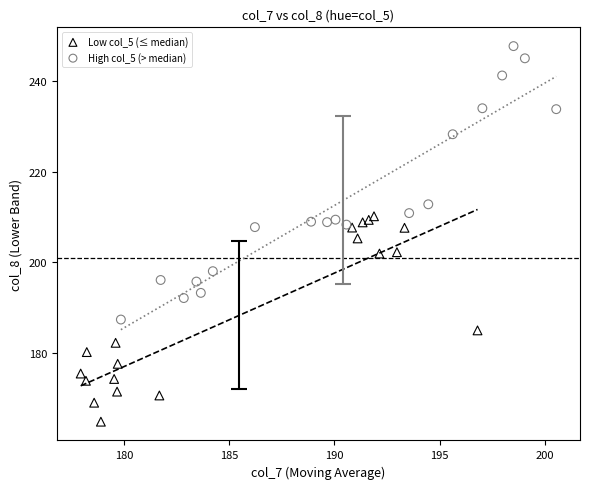

Which series contains the lowest Y value?

Low col_5 (≤ median)